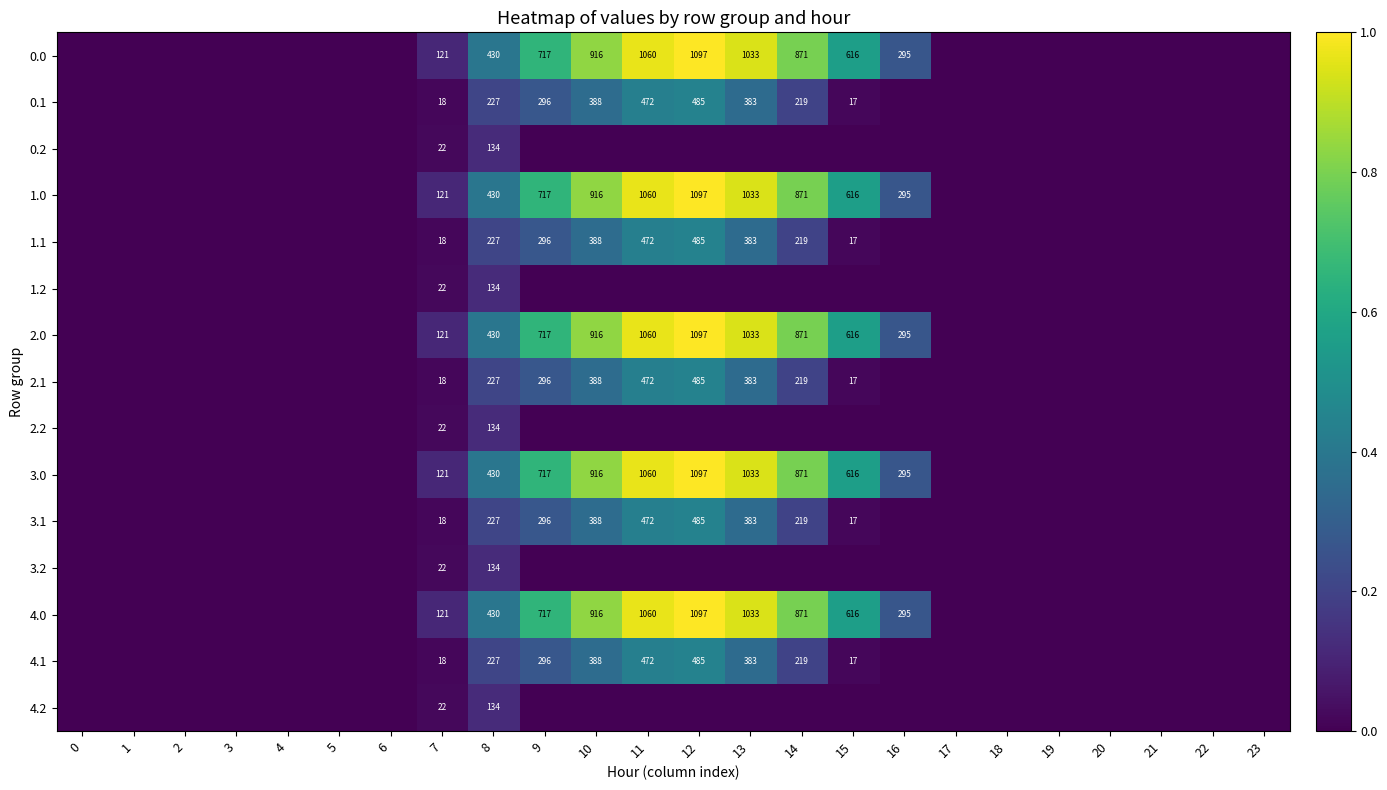

Count the number of data series in this chart.

15